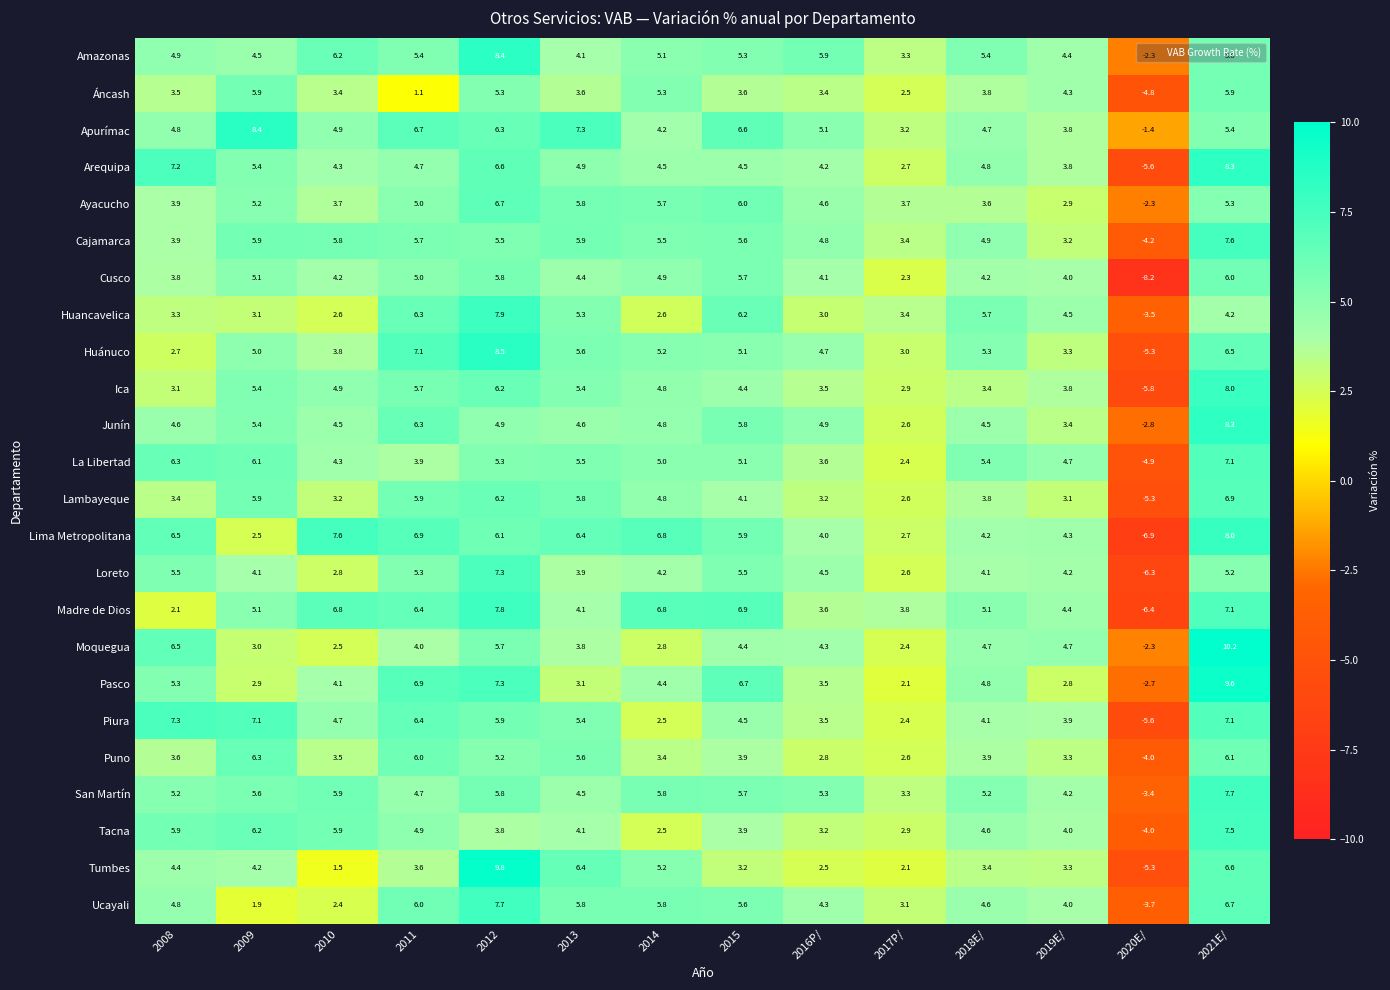

Which series has the largest range (max minus min)?

Tumbes